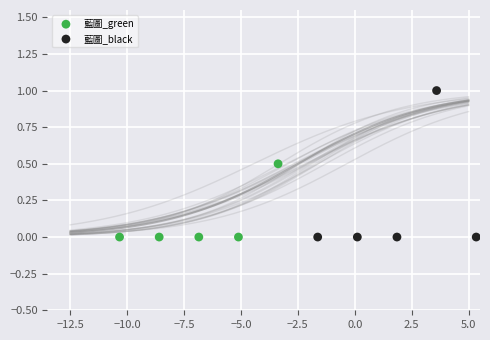

Which series has the largest Y range (max minus min)?

藍圖_black